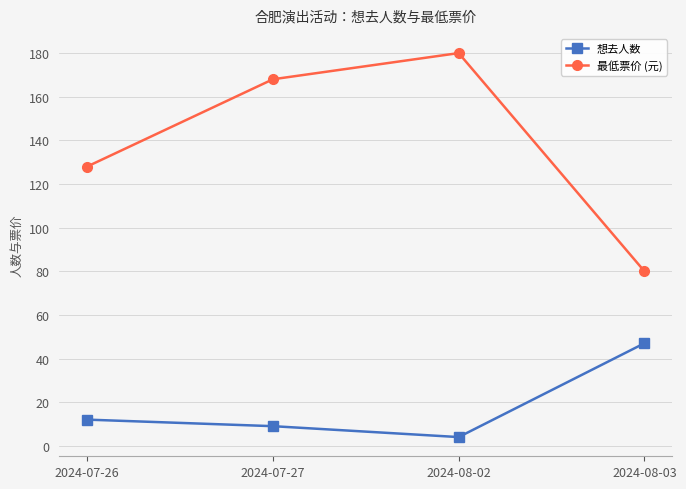

At which category does 想去人数 reach its first local valley?

2024-08-02